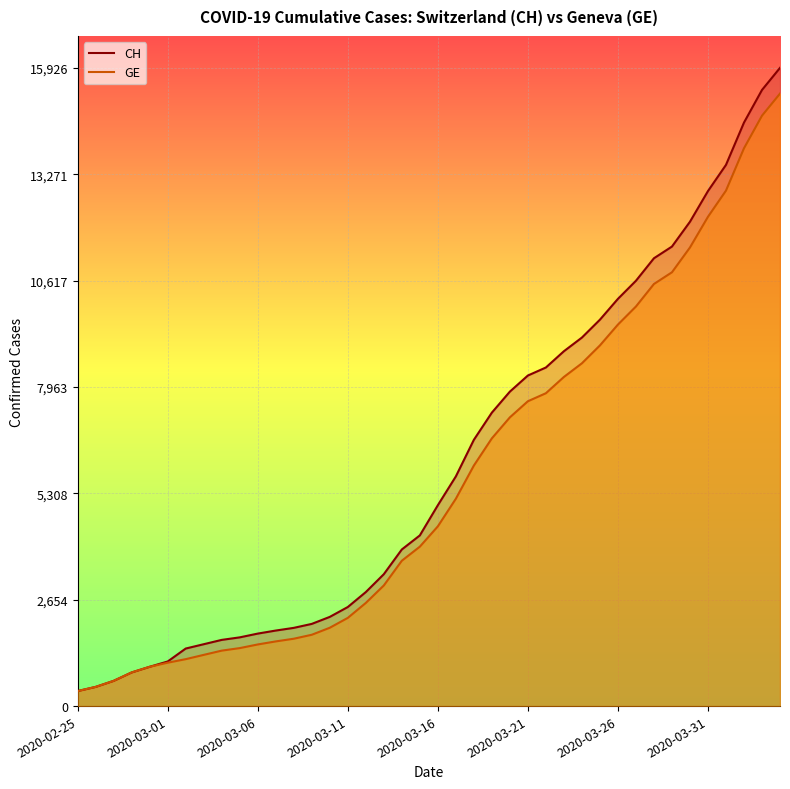

Which series has the largest range (max minus min)?

CH